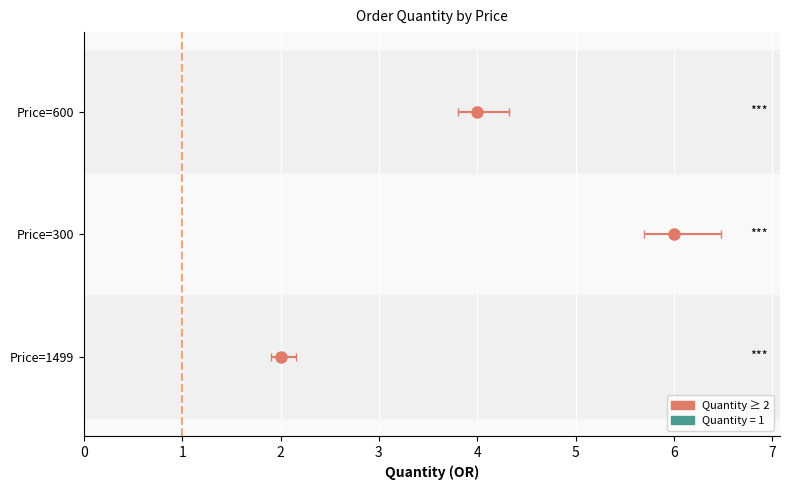

Between 300 and 1499, which series saw the biggest shift?

Quantity